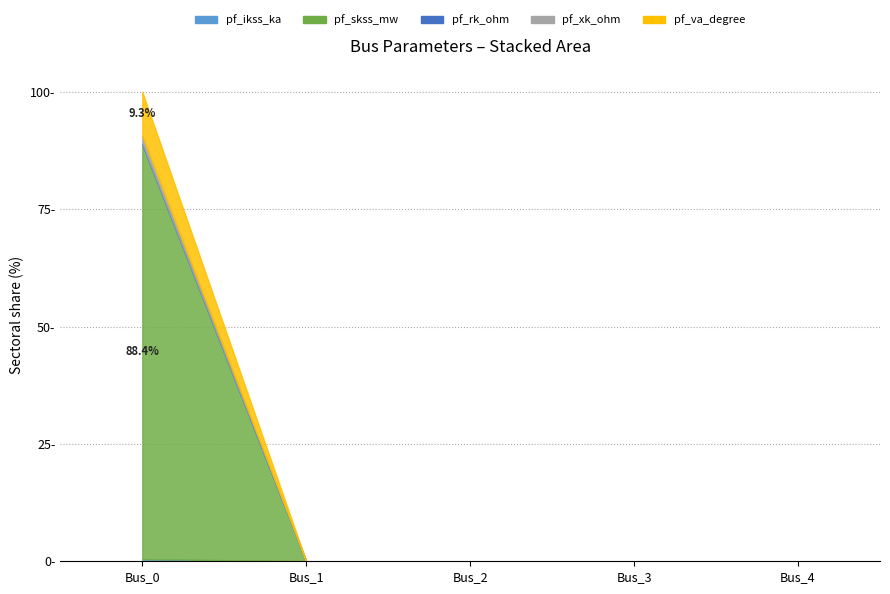

The value of pf_va_degree at Bus_4 is 38.0. True or false?

False